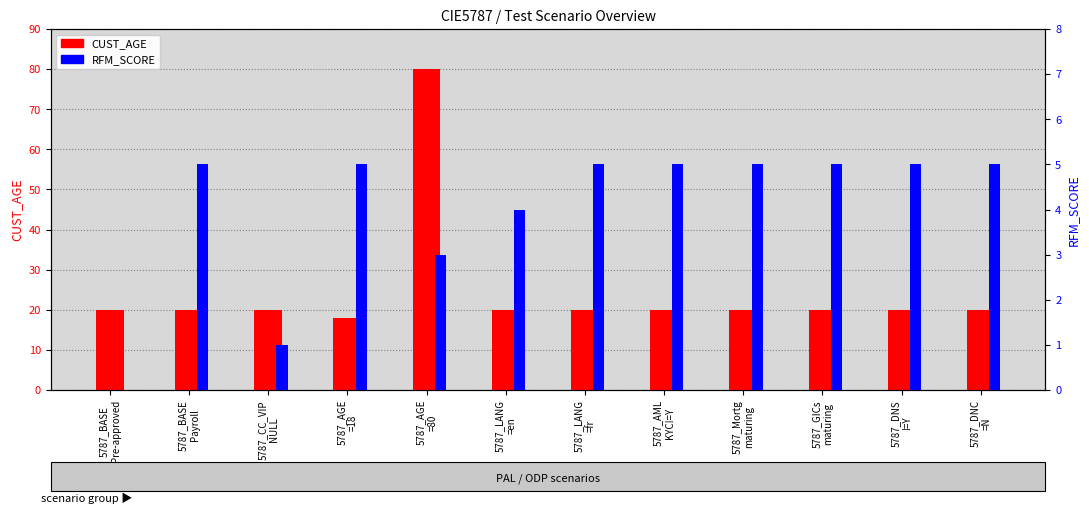

Reading left to right, transcribe all the data shown in this chart.

CUST_AGE: 5787_BASE
Pre-approved=20	5787_BASE
Payroll=20	5787_CC_VIP
NULL=20	5787_AGE
=18=18	5787_AGE
=80=80	5787_LANG
=en=20	5787_LANG
=fr=20	5787_AML
KYC!=Y=20	5787_Mortg
maturing=20	5787_GICs
maturing=20	5787_DNS
!=Y=20	5787_DNC
=N=20
RFM_SCORE: 5787_BASE
Pre-approved=0	5787_BASE
Payroll=5	5787_CC_VIP
NULL=1	5787_AGE
=18=5	5787_AGE
=80=3	5787_LANG
=en=4	5787_LANG
=fr=5	5787_AML
KYC!=Y=5	5787_Mortg
maturing=5	5787_GICs
maturing=5	5787_DNS
!=Y=5	5787_DNC
=N=5